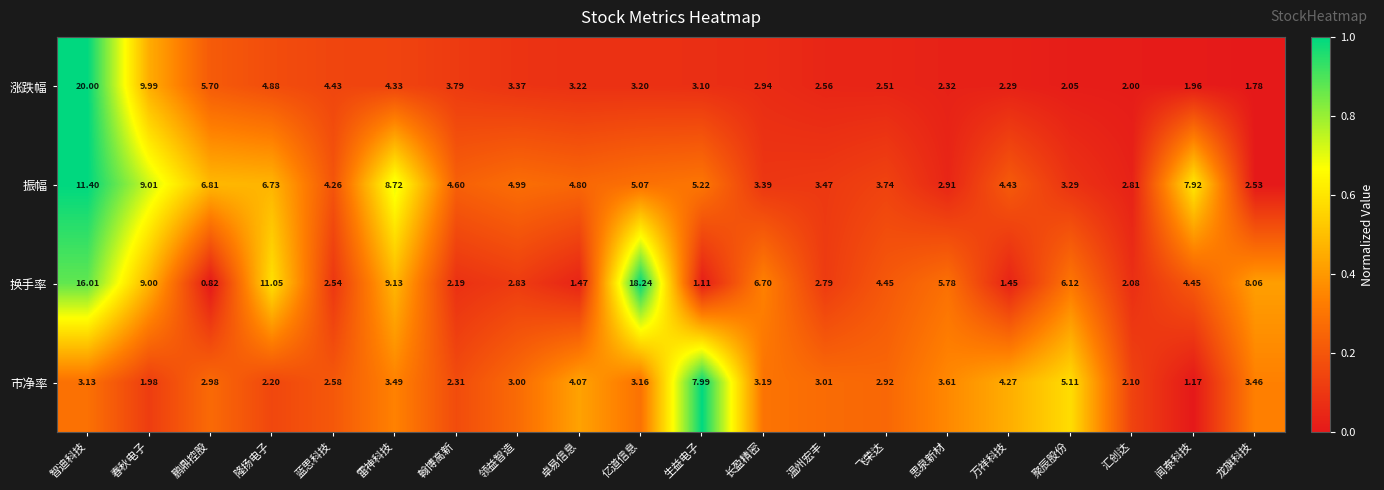

At how many categories does at least one series exceed 0?

20